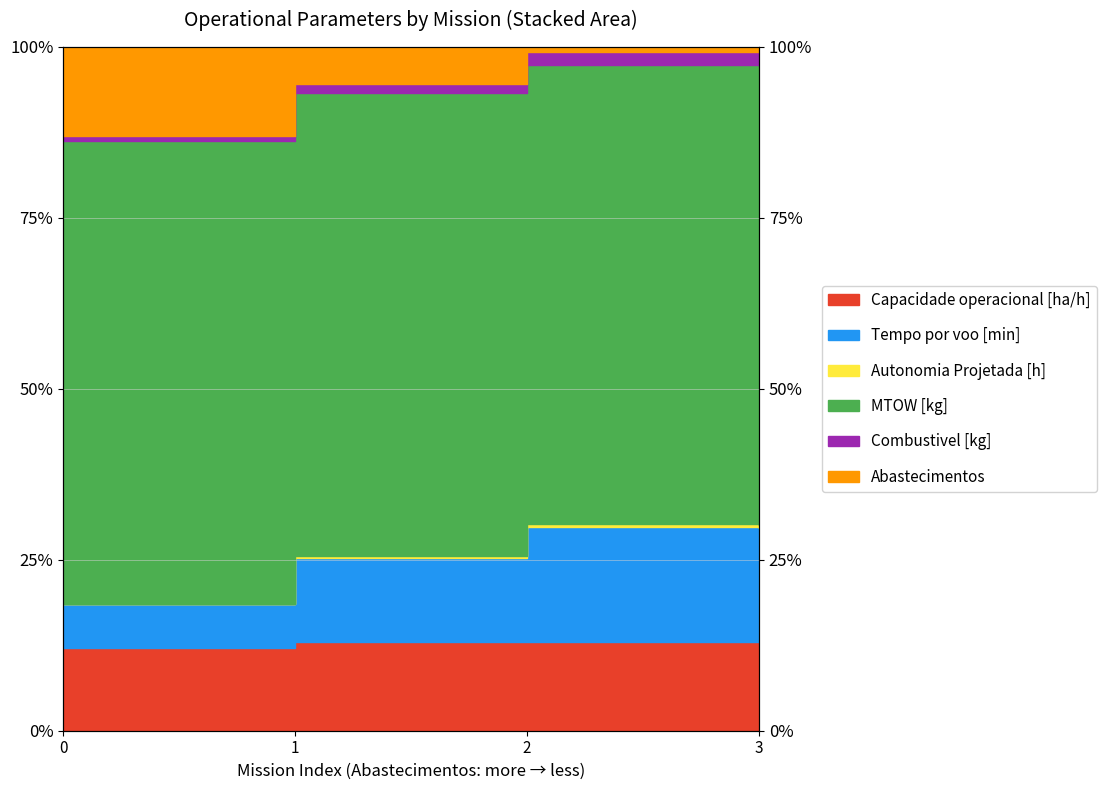

At how many categories does at least one series exceed 72?

4